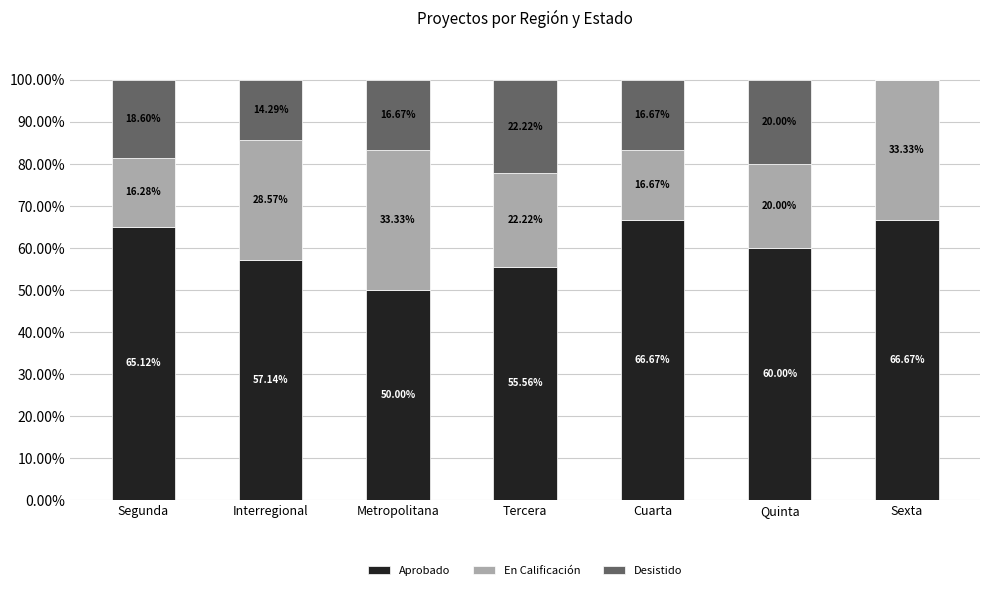

What is the sum of the Aprobado values at Sexta and Cuarta?

133.3